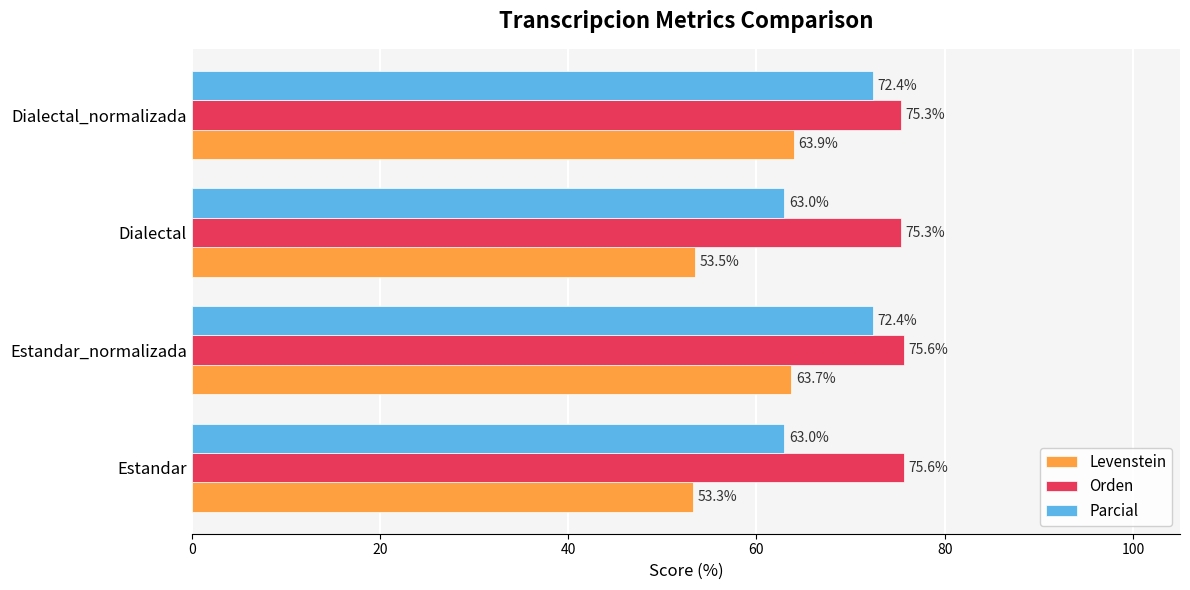

Is it true that Parcial equals 109.2 at Estandar?

False